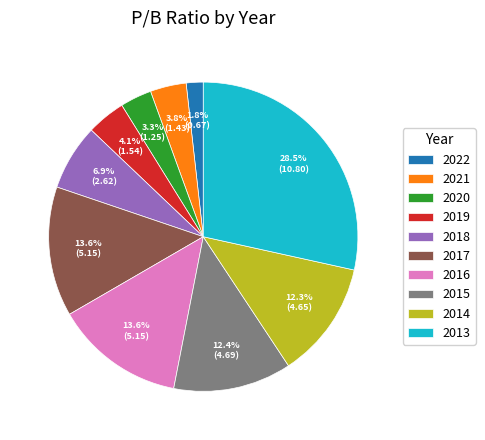

What is the ratio of the value at 2019 to the value at 2014?

0.3